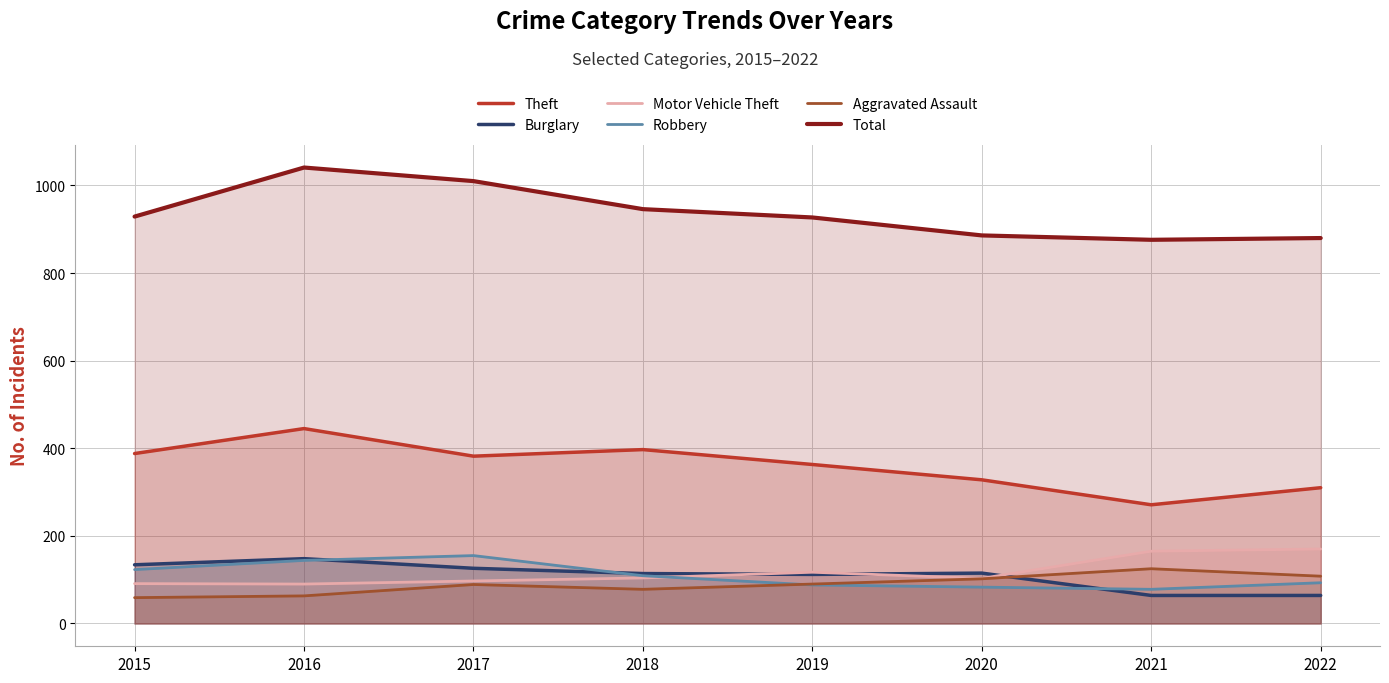

Which category has the lowest value across all series?

2015